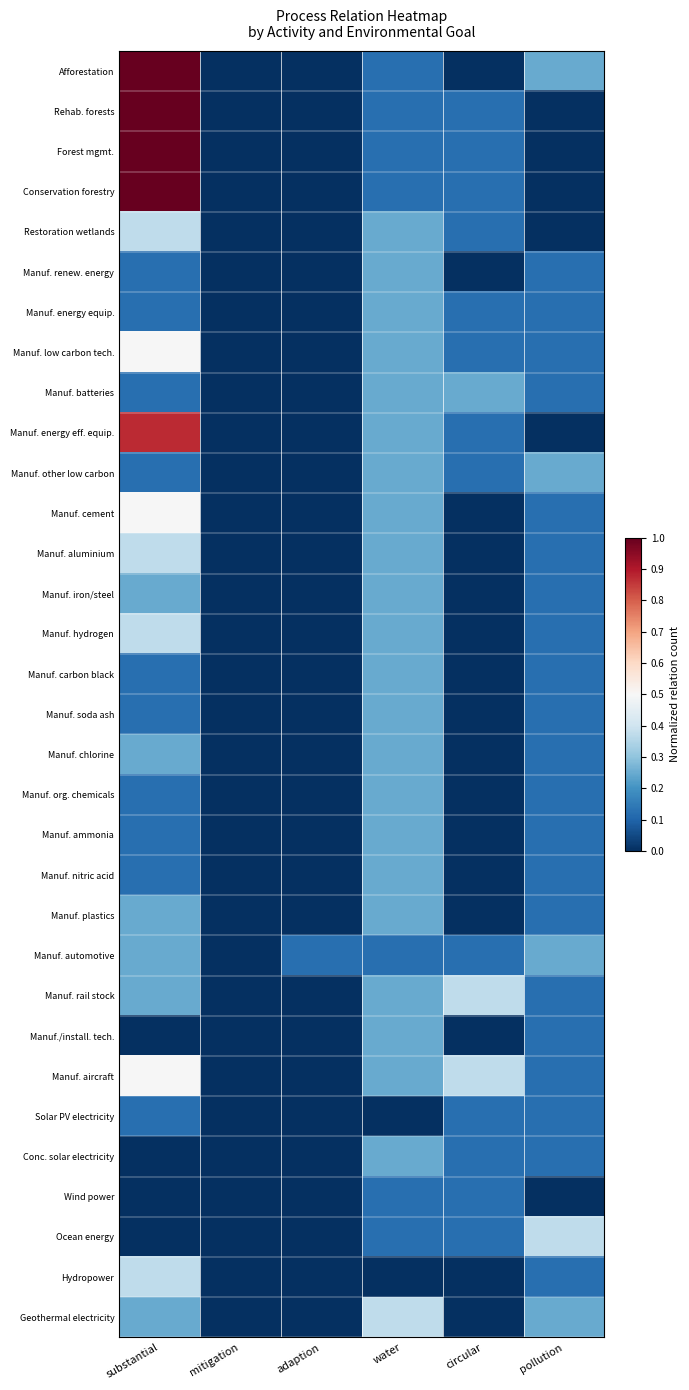

Which label corresponds to the largest value in the chart?

substantial